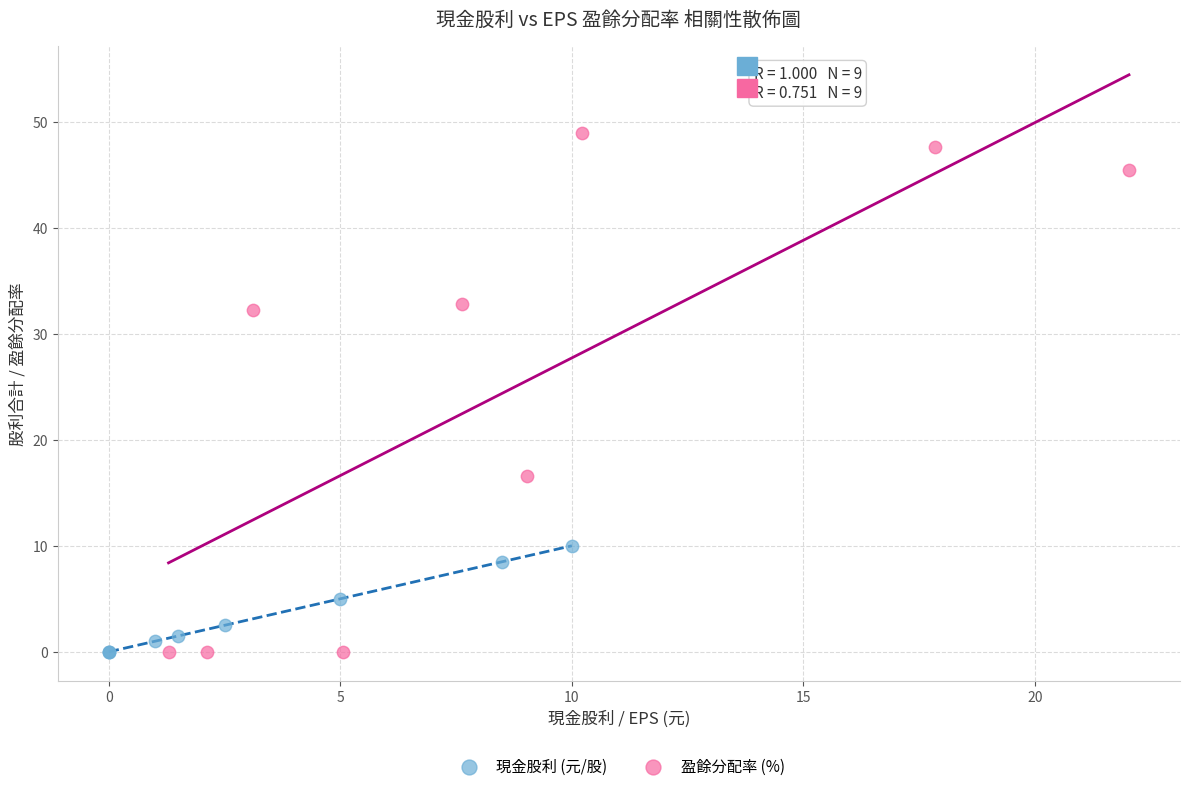

Which series reaches the maximum Y coordinate?

盈餘分配率 (%)